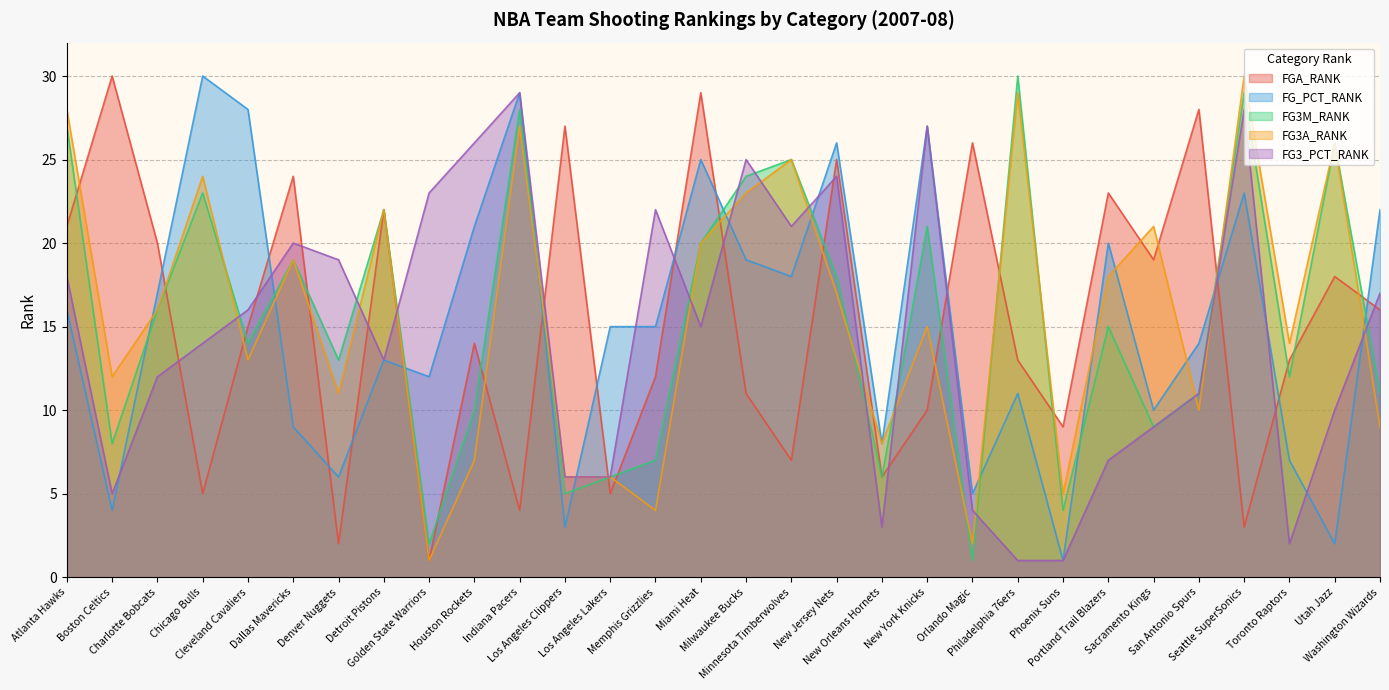

How many interior local valleys does the FG_PCT_RANK series have?

10